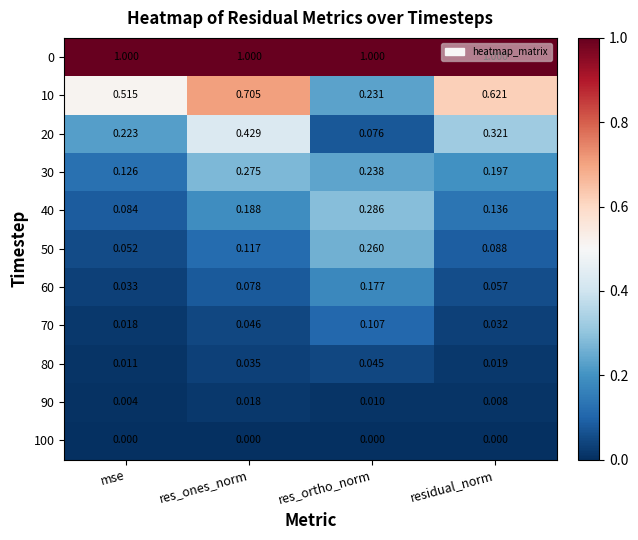

What is the maximum value shown in the chart?

1.0